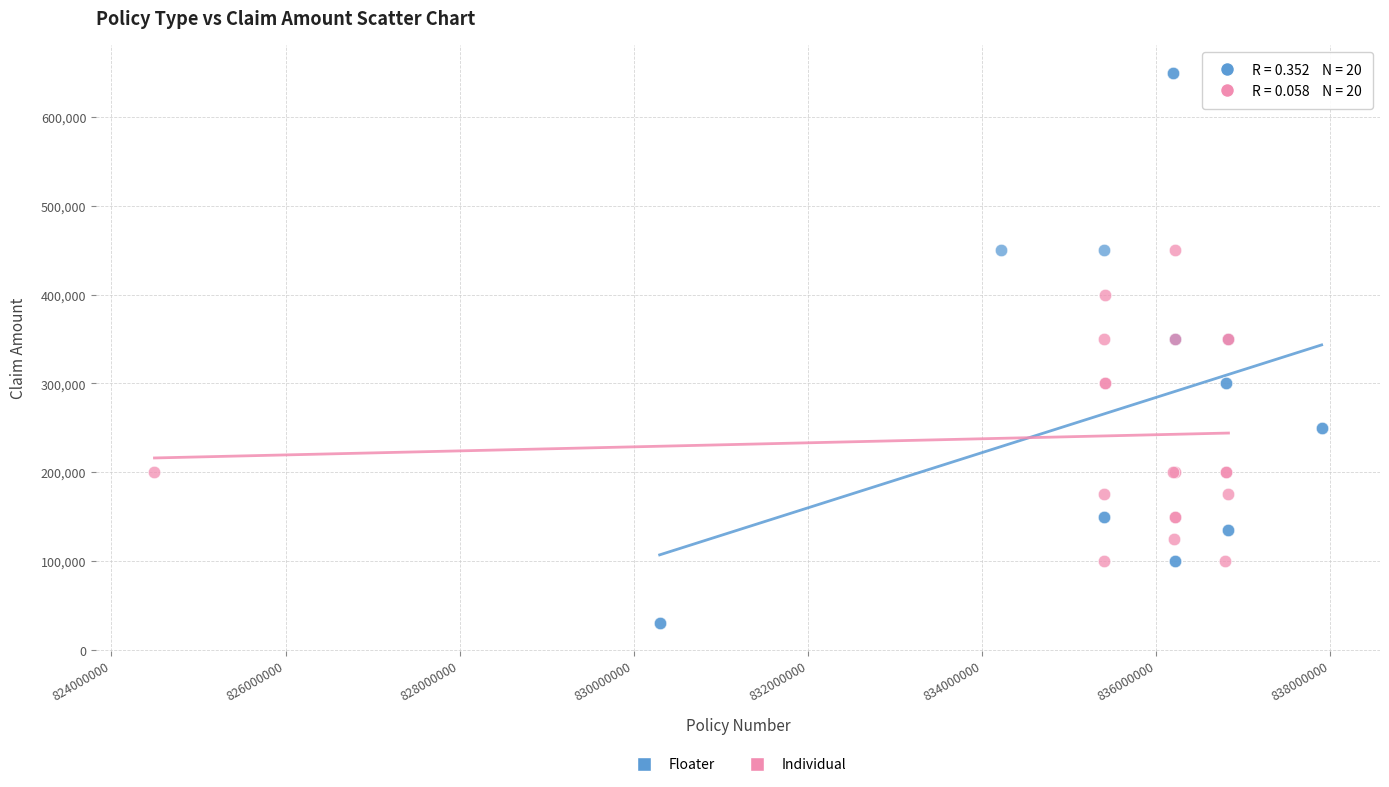

What are all the series names shown in the legend?

Floater, Individual